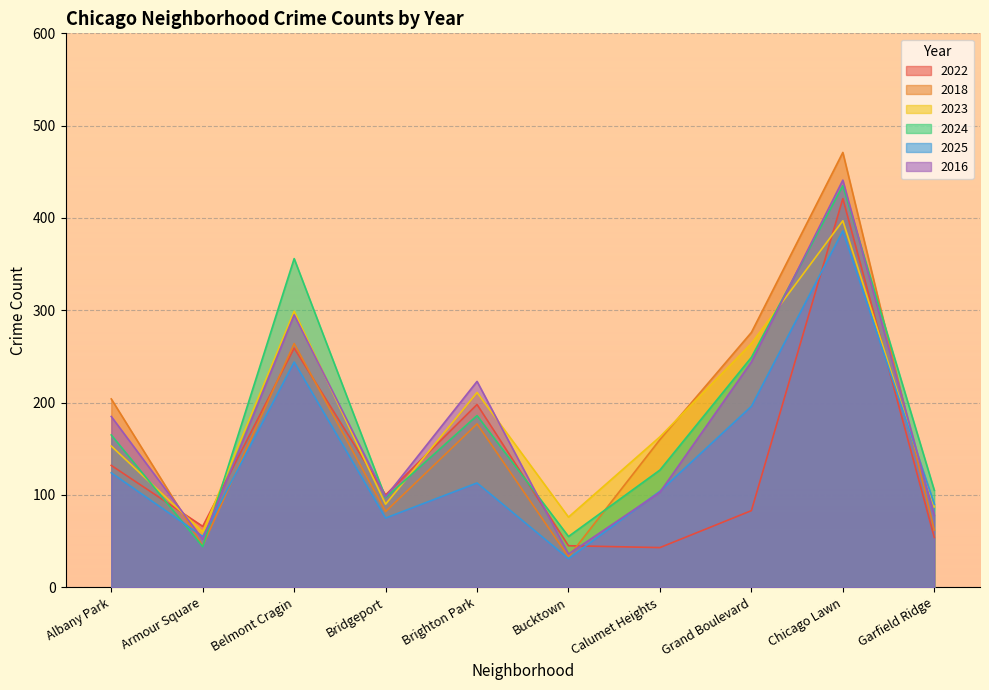

How many data points in 2016 are less than 185?

5